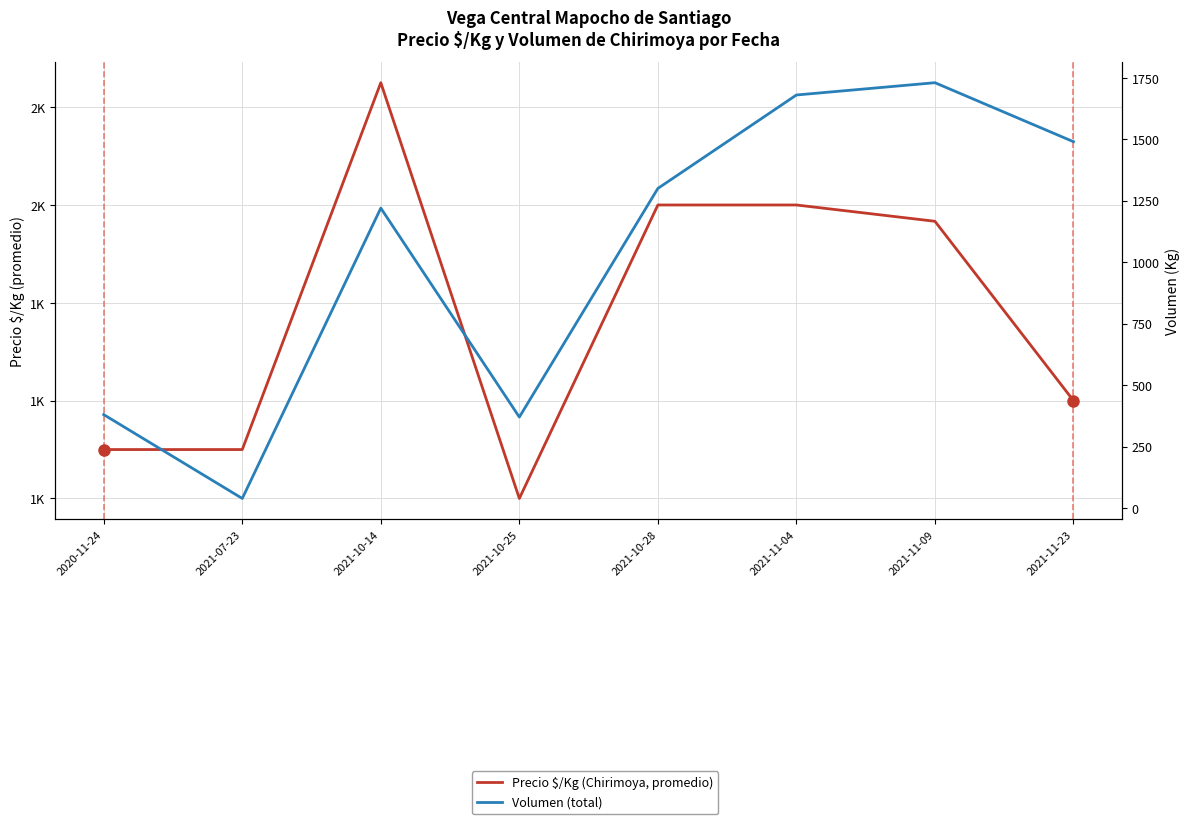

Where does the Volumen (total) series first go above 1300?

2021-11-04